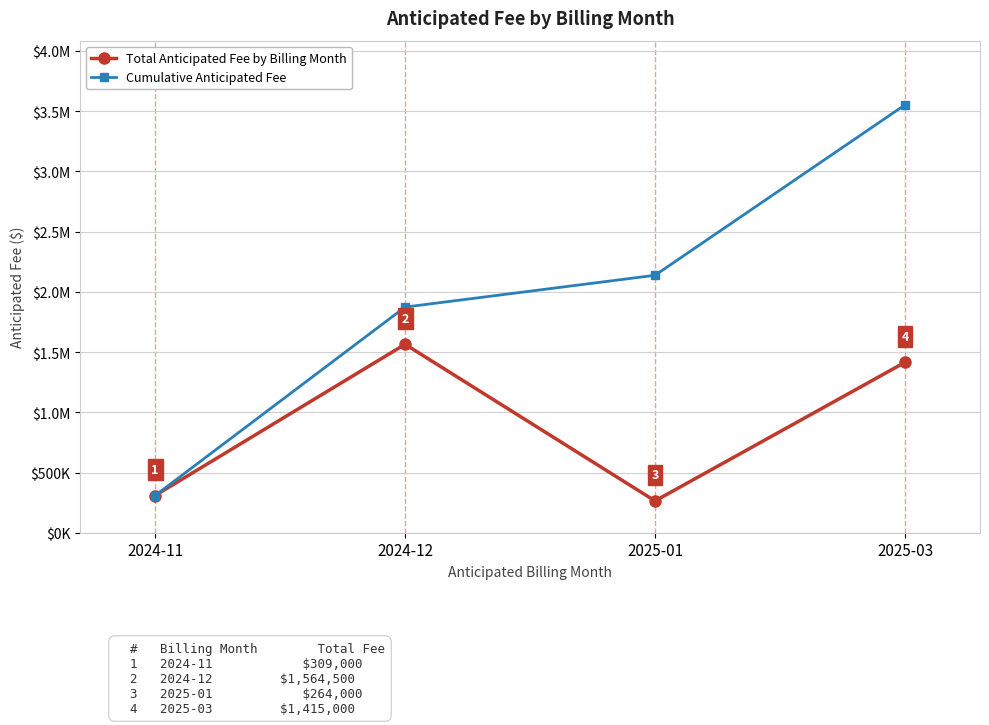

What is the minimum value shown in the chart?

264000